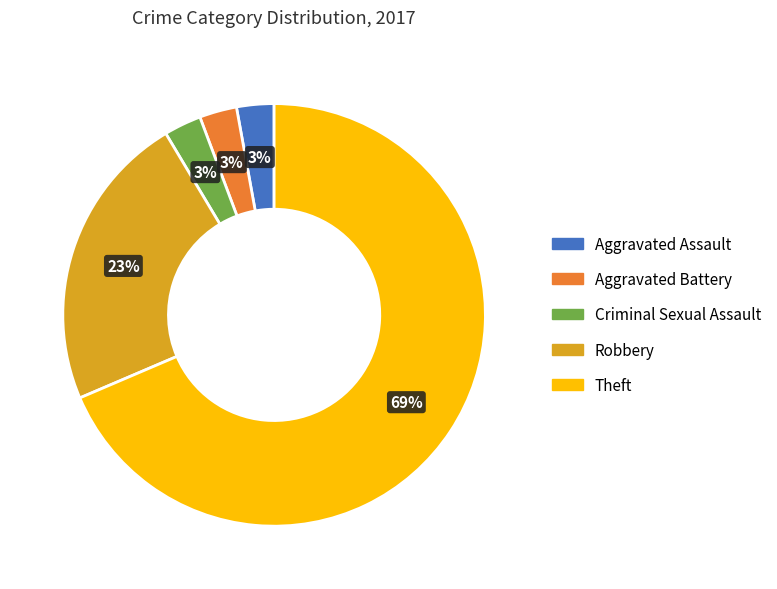

To the nearest percent, what is the average slice percentage?

20%